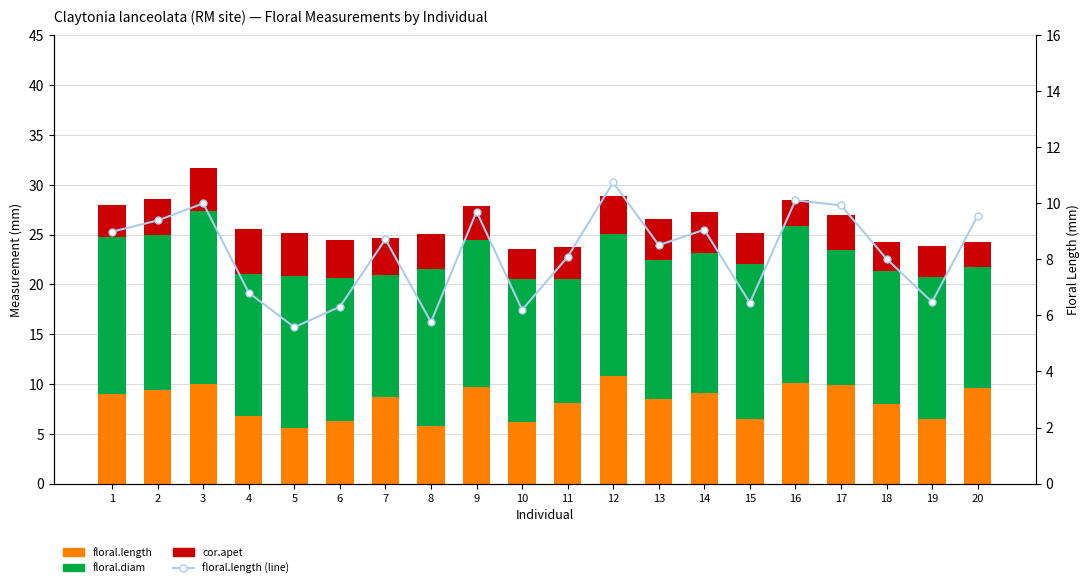

What is the lowest value of the cor.apet series?

2.5